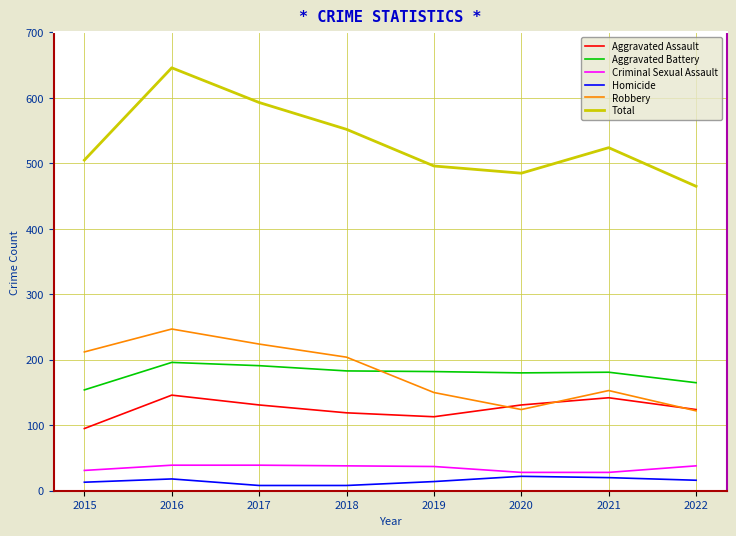

Which category has the highest value in the Robbery series?

2016